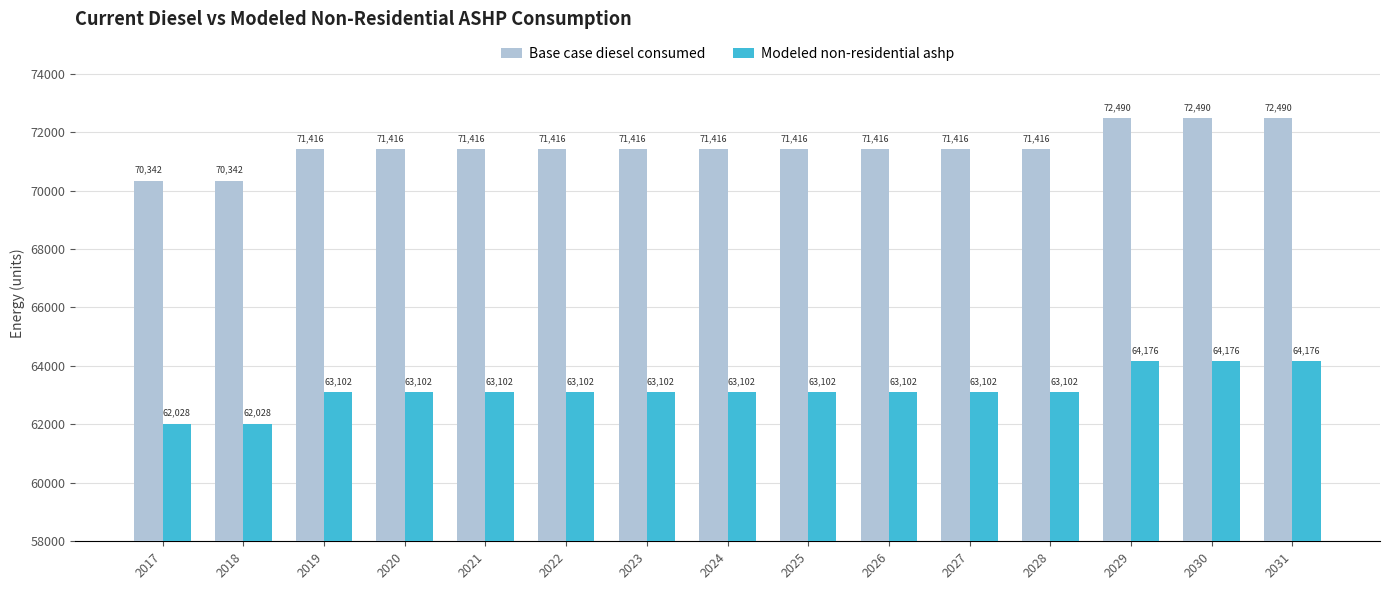

The Base case diesel consumed series shows 126495.2 at 2024. True or false?

False